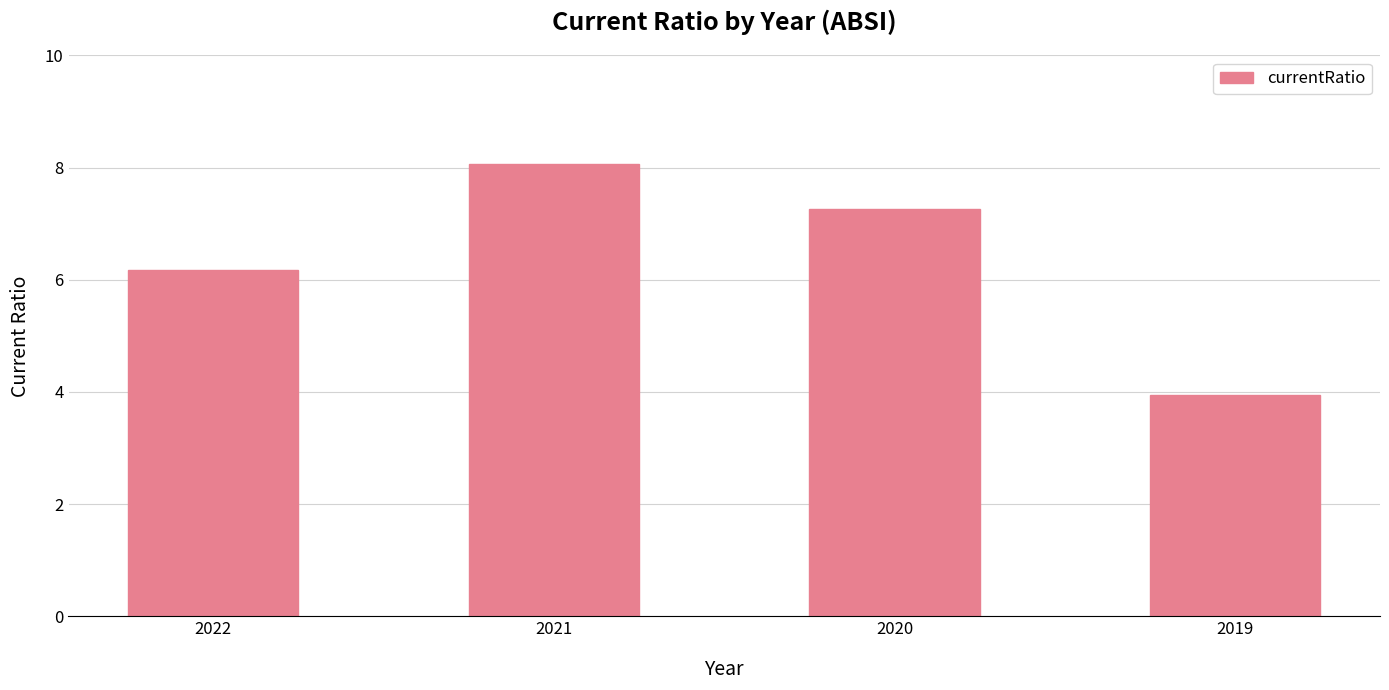

Reading right to left, what are all the values shown in this chart?

2019=3.9	2020=7.3	2021=8.1	2022=6.2